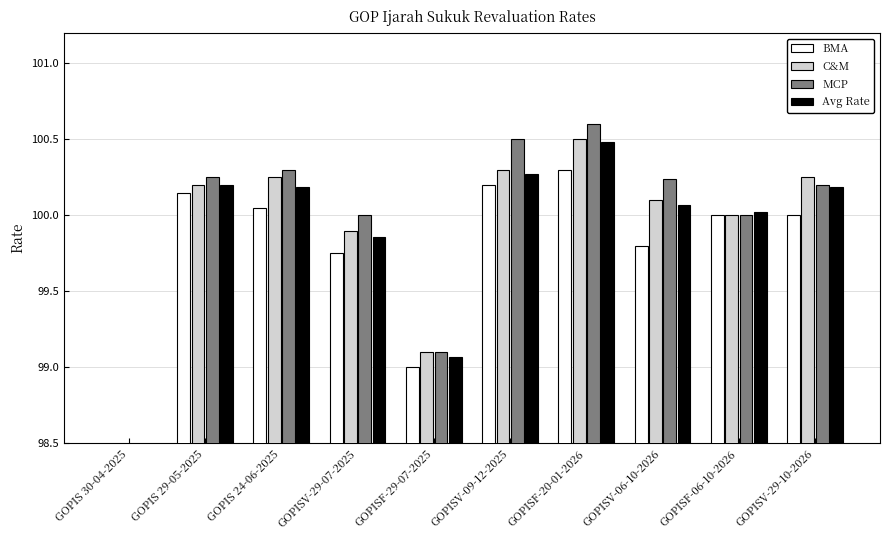

How many categories are shown in the chart?

10